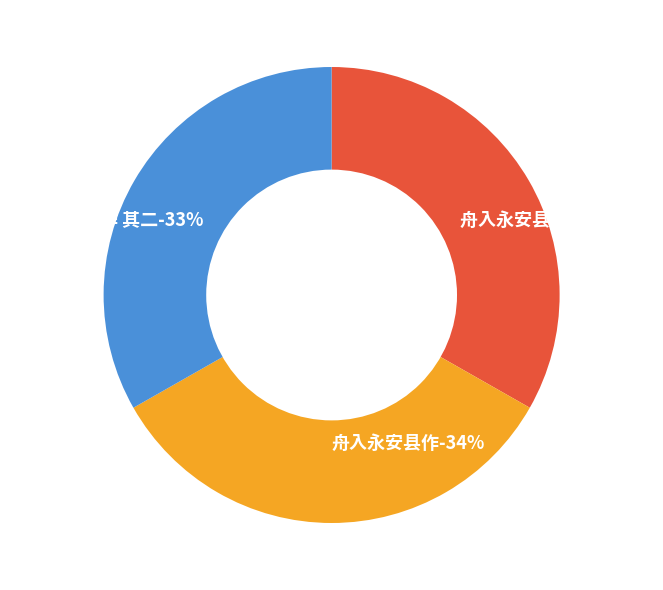

To the nearest percent, what is the combined percentage of 舟入永安县作 and 舟入永安县作 其一?

67%